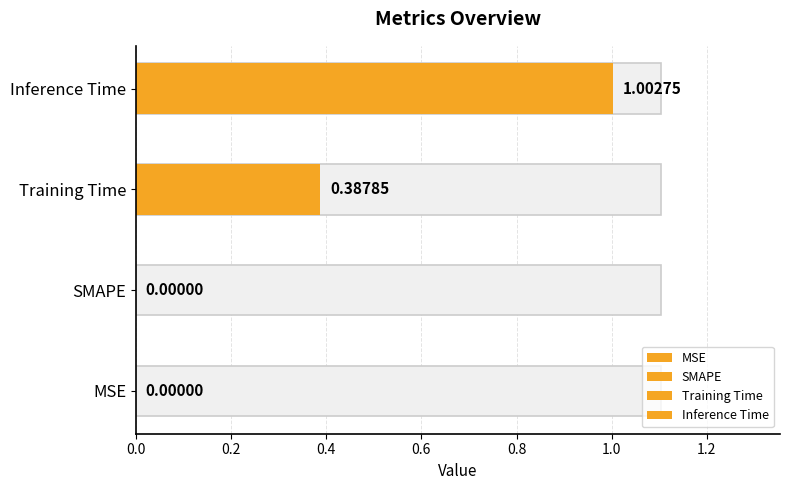

List the labels in order of value, smallest first.

MSE, SMAPE, Training Time, Inference Time